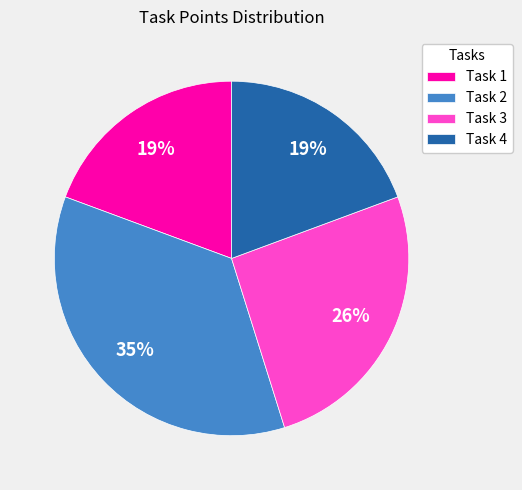

To the nearest percent, what percentage of the pie is Task 1?

19%